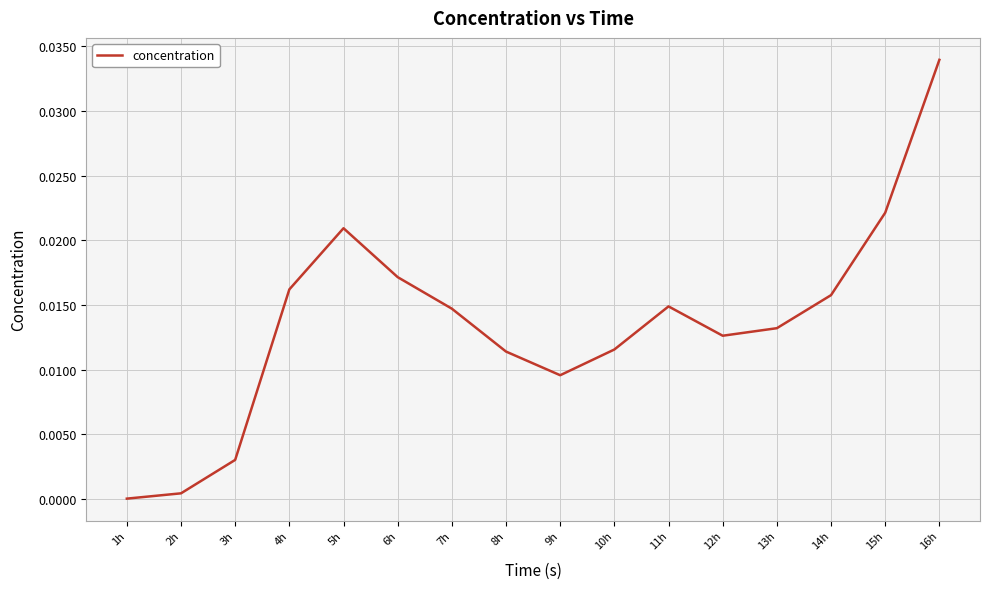

True or false: the data has more than 0 interior local peaks.

True